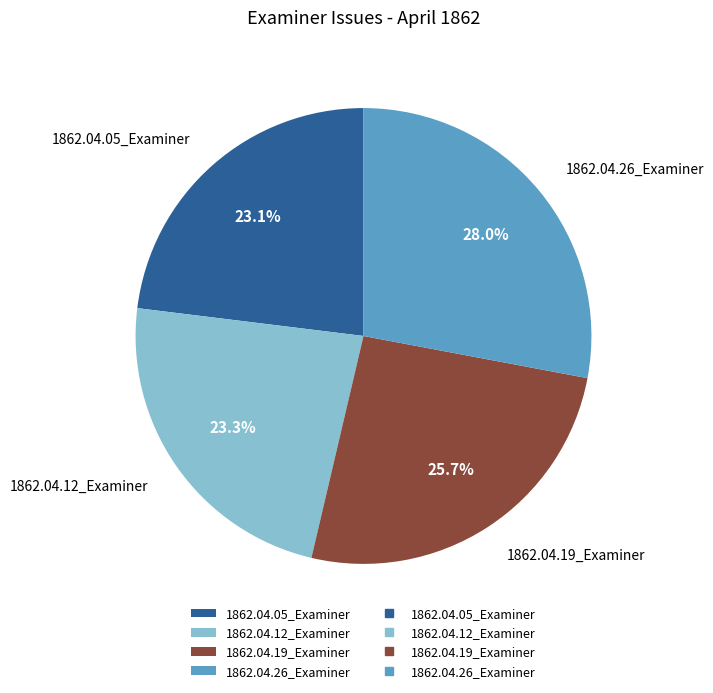

Which has a higher value, 1862.04.12_Examiner or 1862.04.26_Examiner?

1862.04.26_Examiner